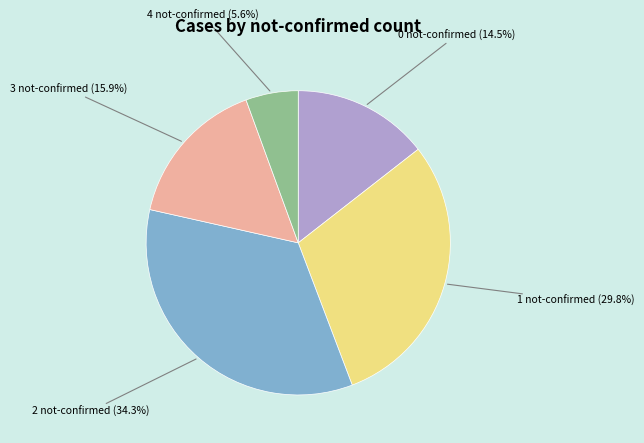

Does any single category account for the majority?

No